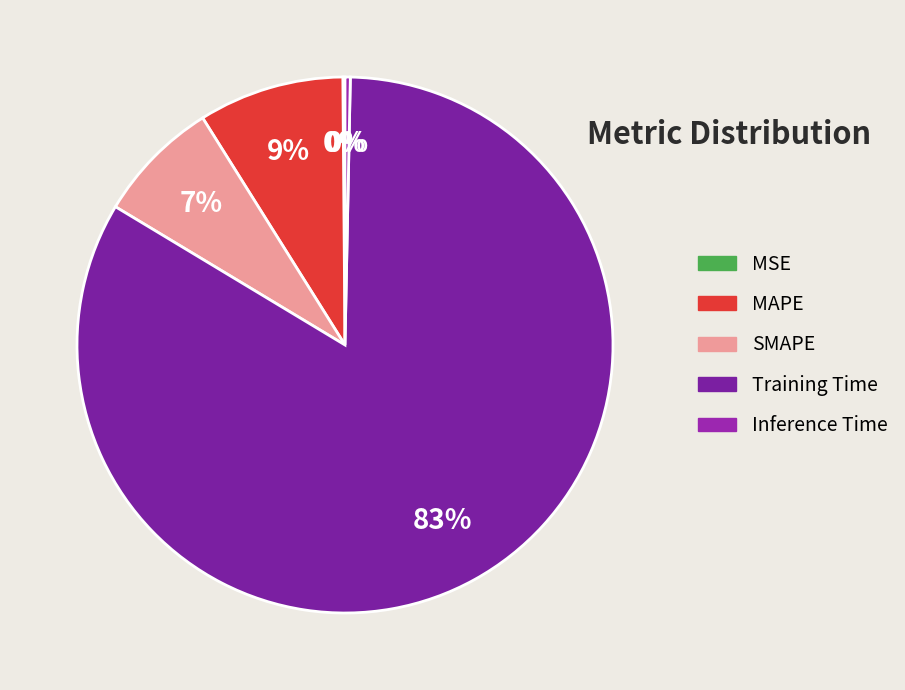

To the nearest percent, what portion does SMAPE represent?

7%